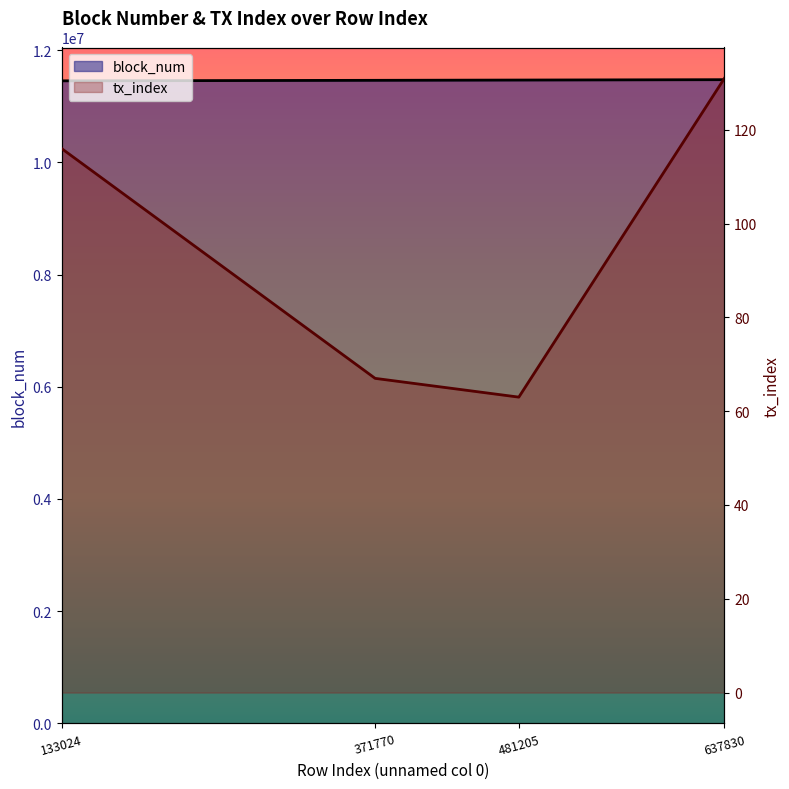

True or false: tx_index and block_num cross at least once.

False